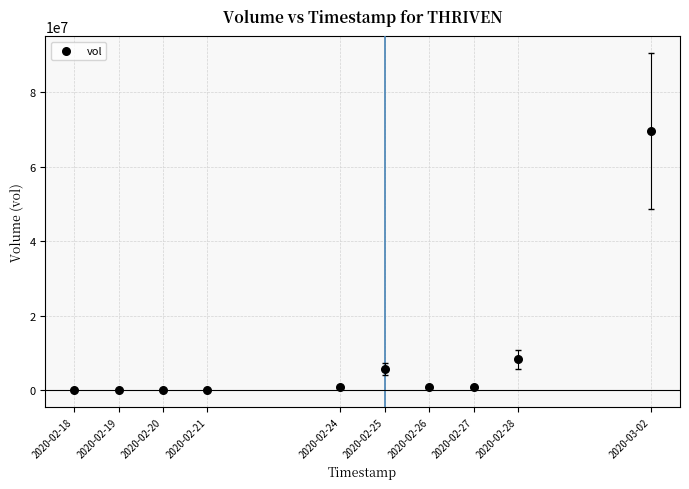

What Y value in the scatter plot is closest to 34813150?

8360000